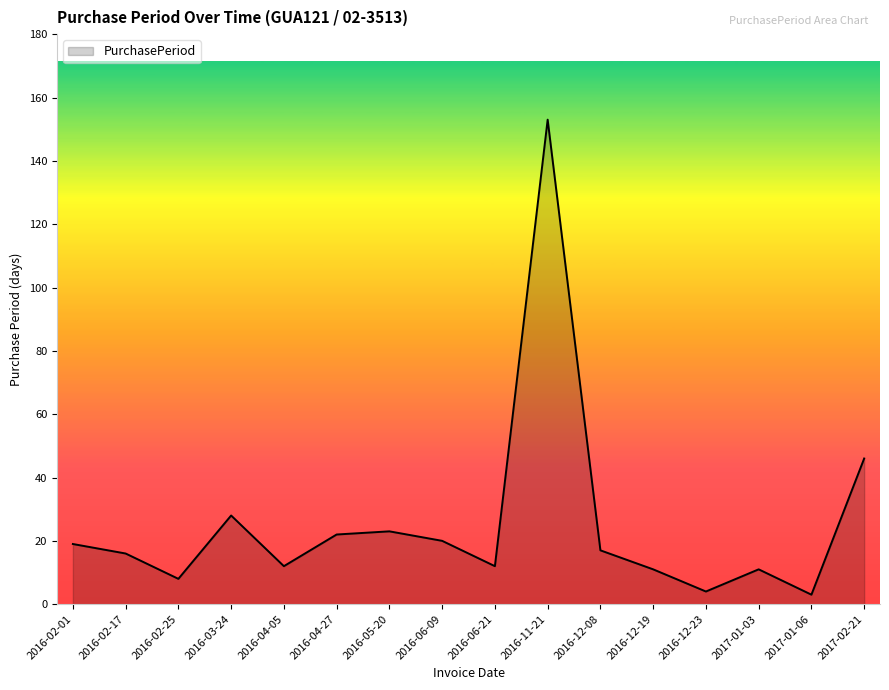

What position from the right is 2016-11-21?

7